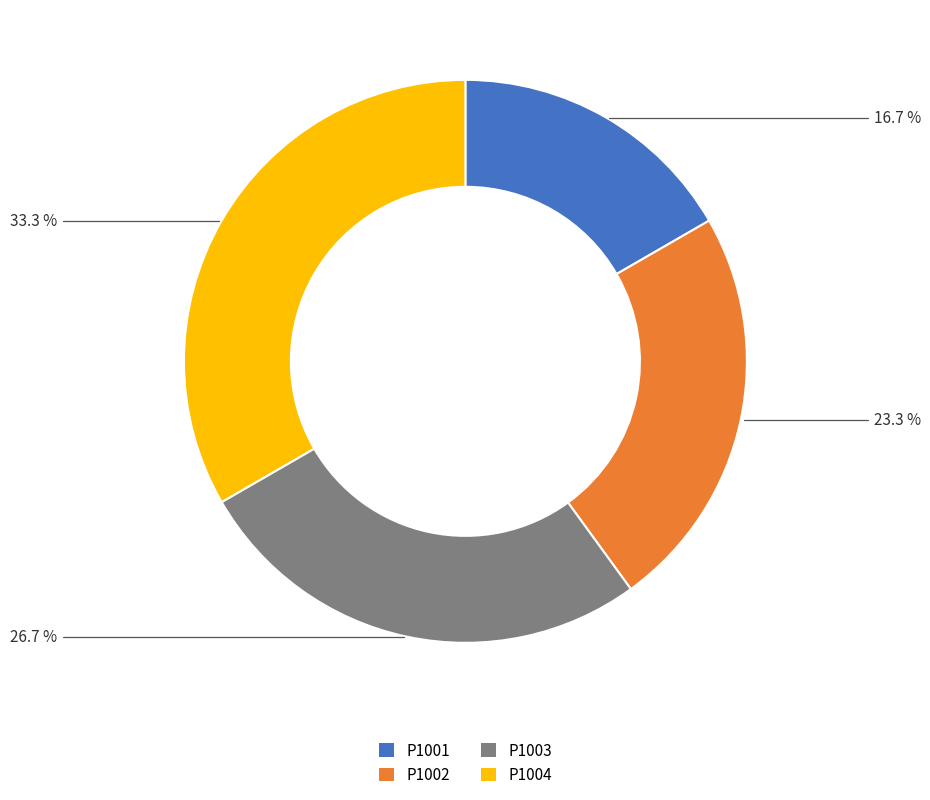

What is the ratio of the value at P1004 to the value at P1001?

2.0